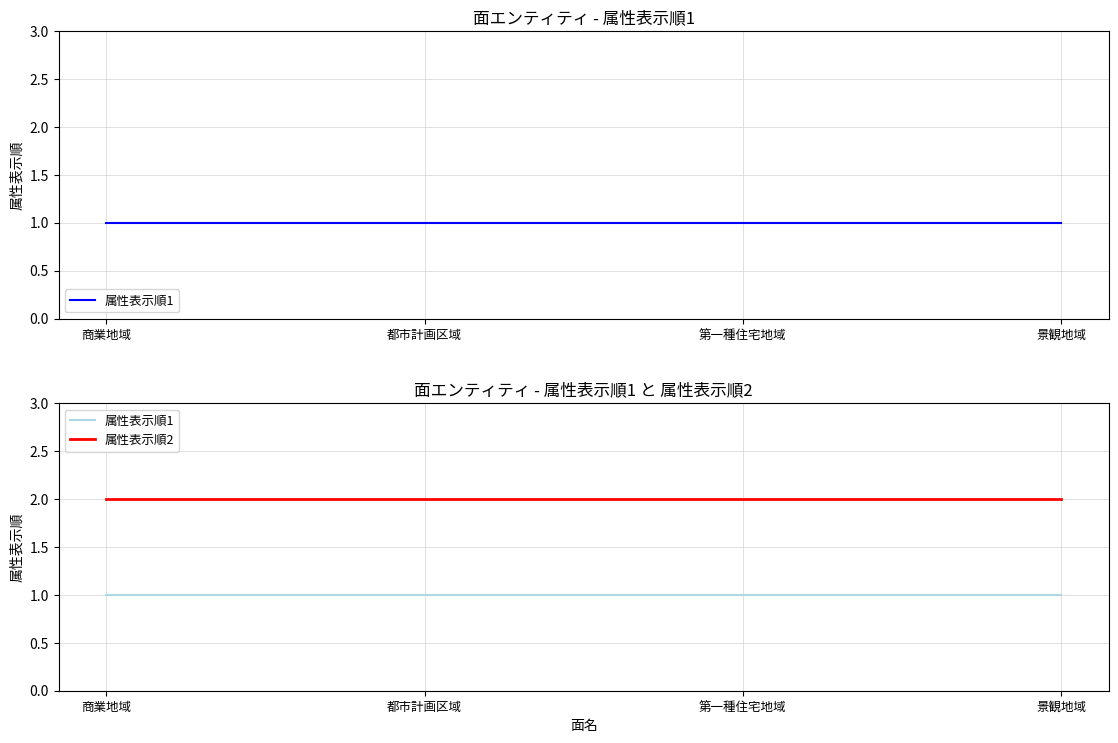

Which series has the largest range (max minus min)?

属性表示順1